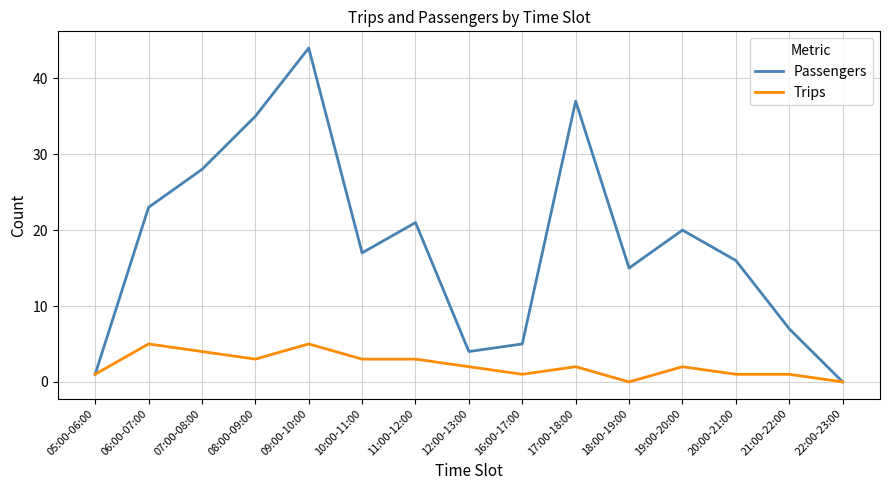

At how many categories does at least one series exceed 34?

3